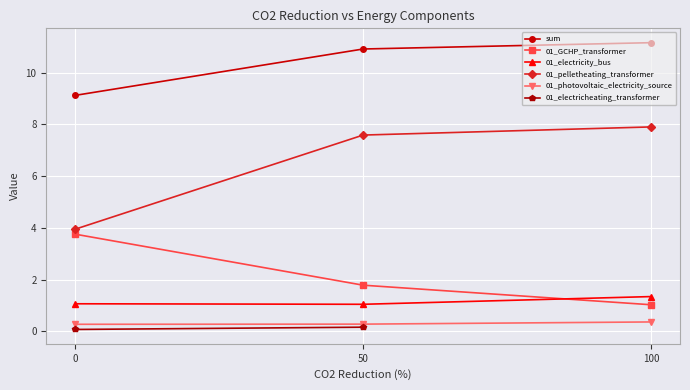

The 01_GCHP_transformer series shows 1.8 at 50. True or false?

True